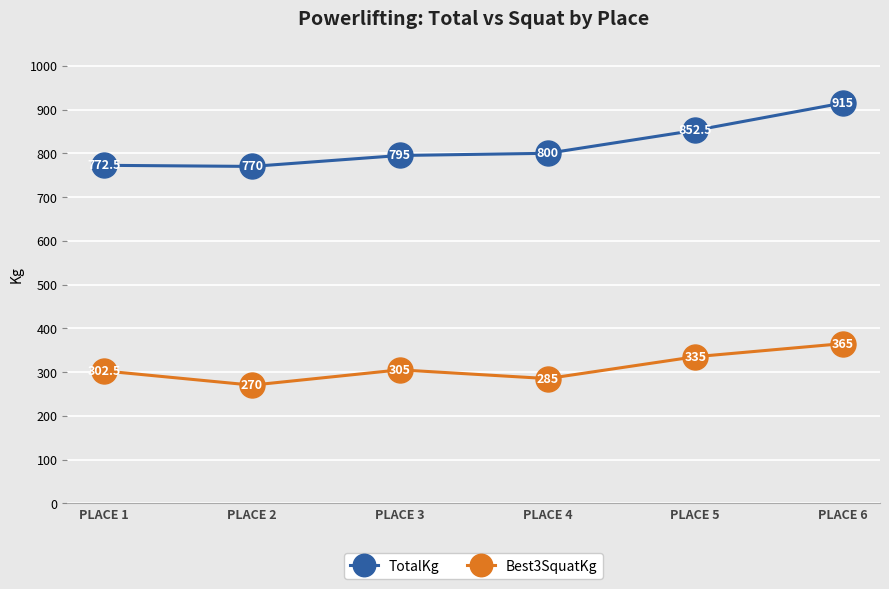

Where is Best3SquatKg nearest to the value 317?

PLACE 3